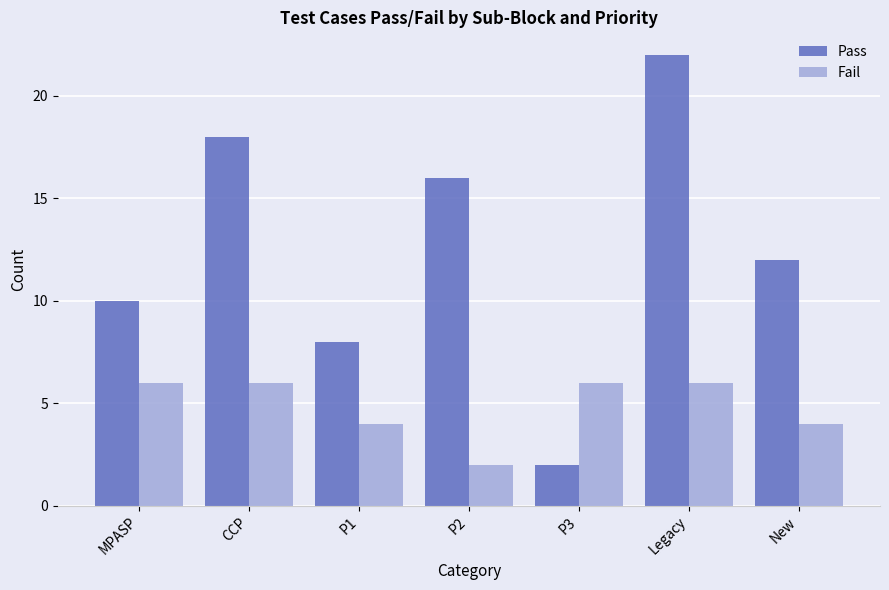

What position from the right is CCP?

6